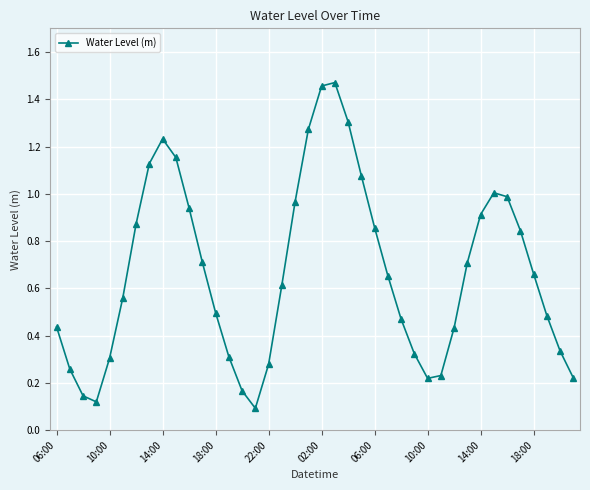

True or false: there are more than 0 points higher than both neighbors.

True